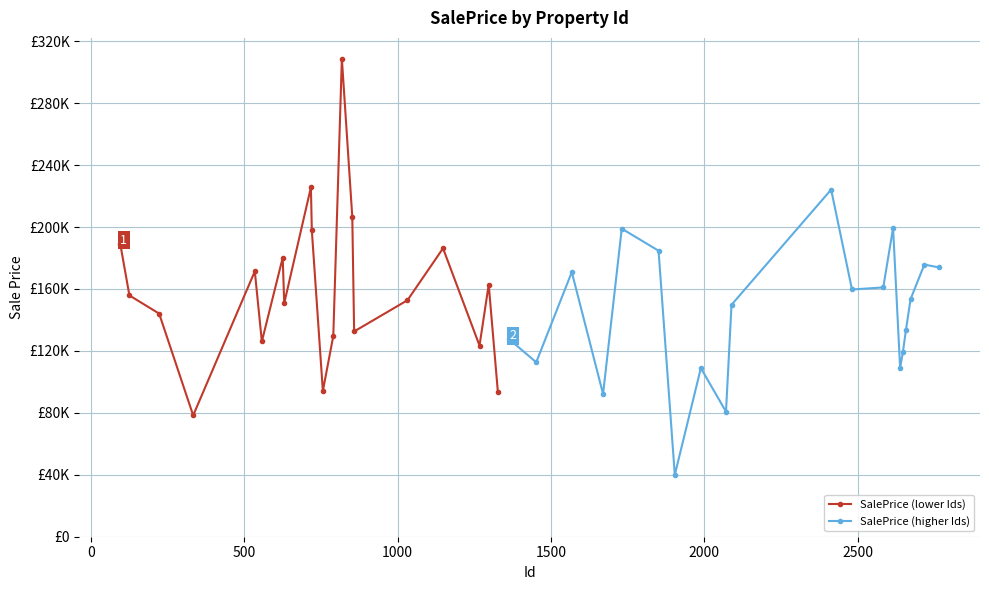

Is it true that SalePrice (lower Ids) equals 252609.0 at 16?

False